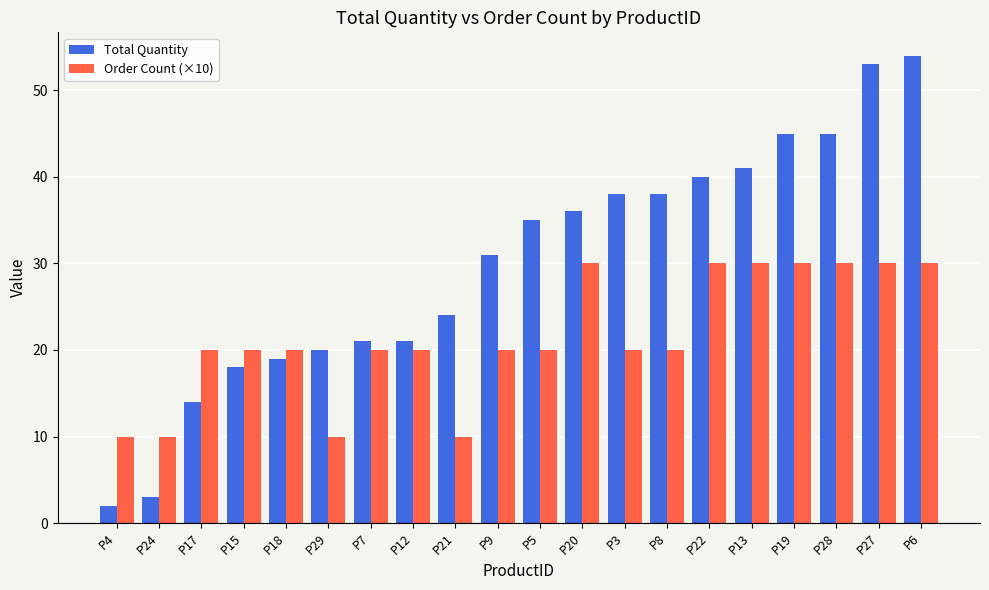

Which series has the largest total across all categories?

Total Quantity